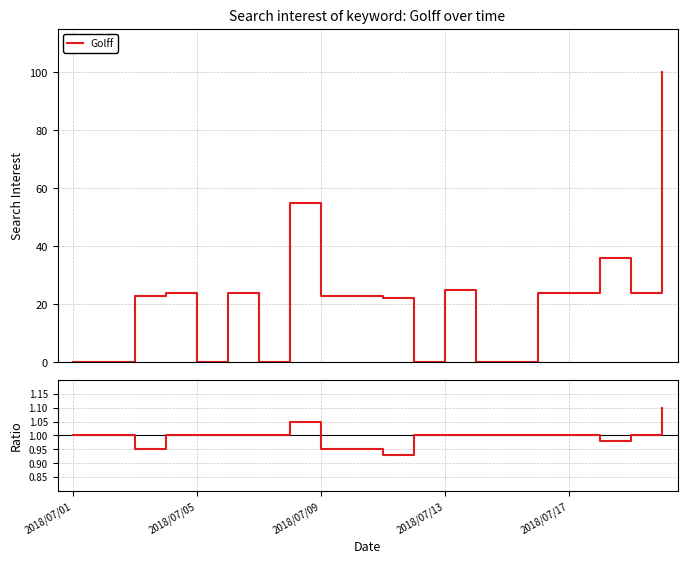

How many interior local valleys does the Golff ratio series have?

3